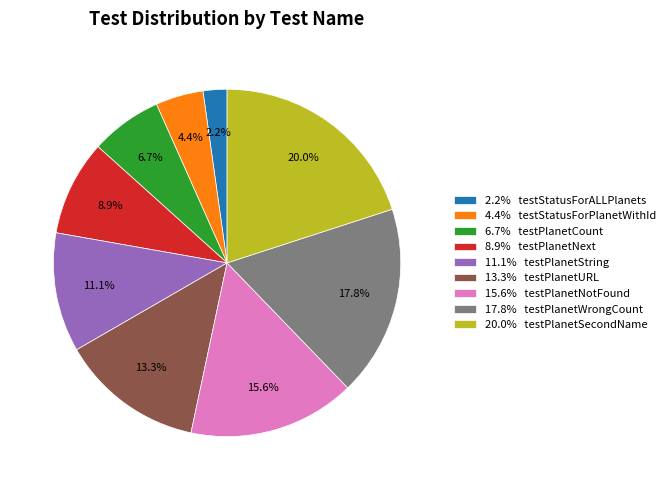

Which has a higher value, 17.8% testPlanetWrongCount or 4.4% testStatusForPlanetWithId?

17.8% testPlanetWrongCount